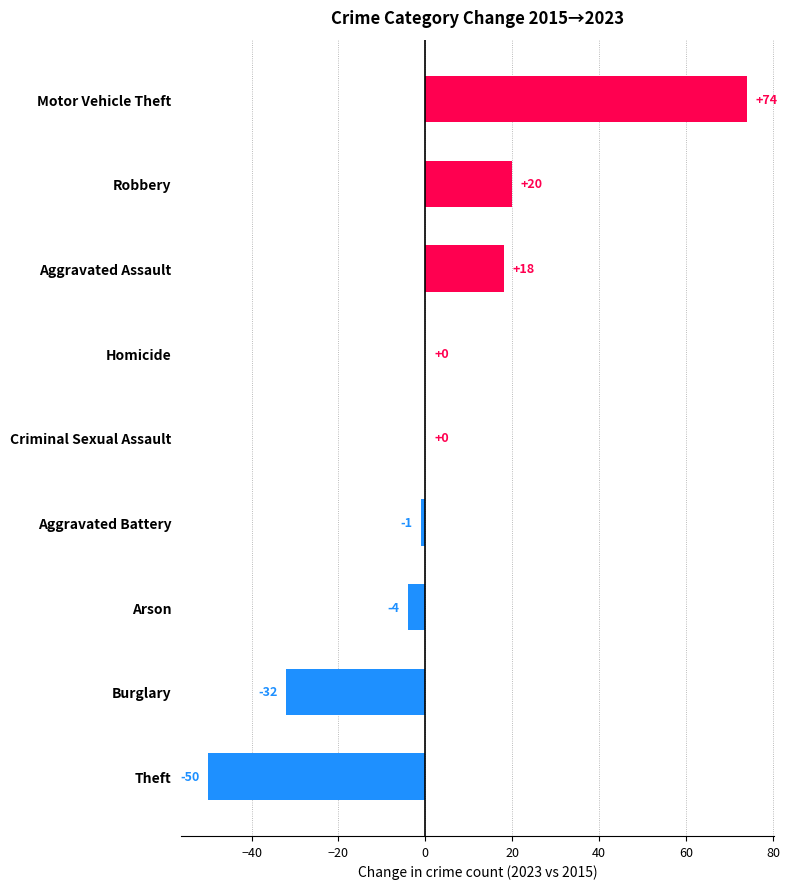

What is the maximum value shown in the chart?

74